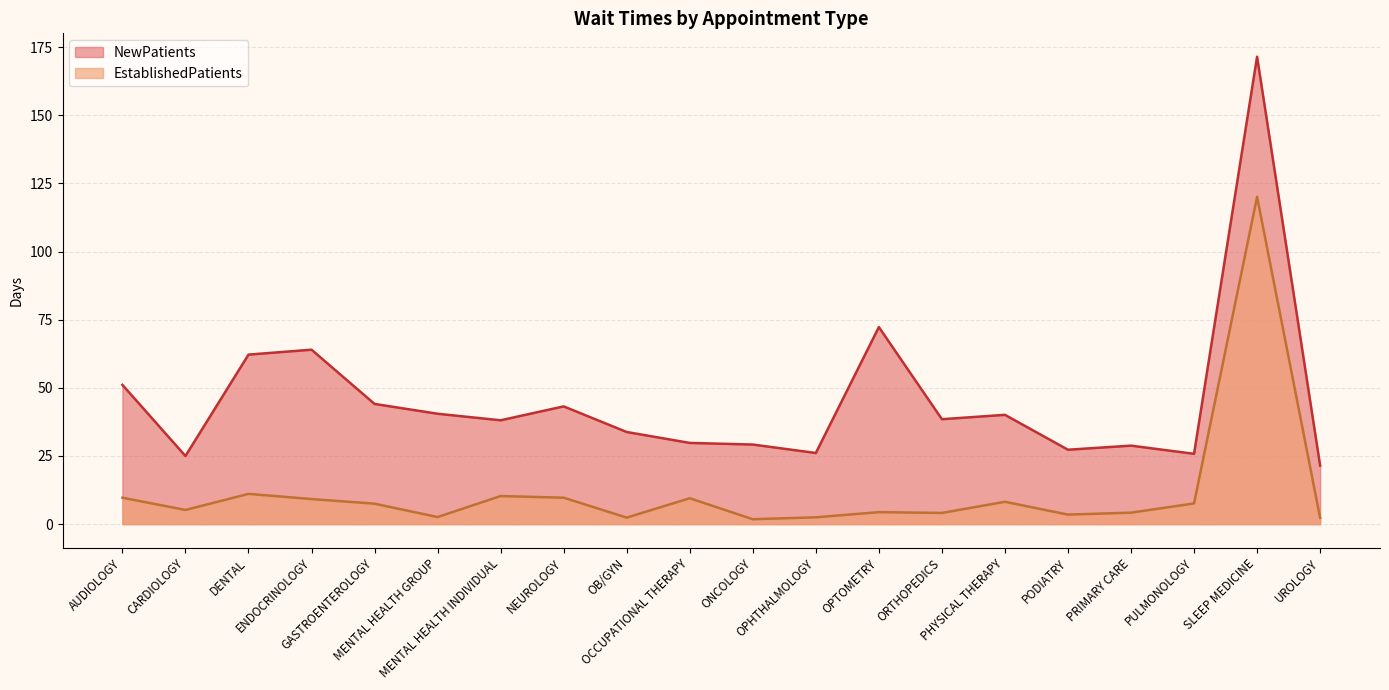

True or false: NewPatients and EstablishedPatients intersect in this chart.

False